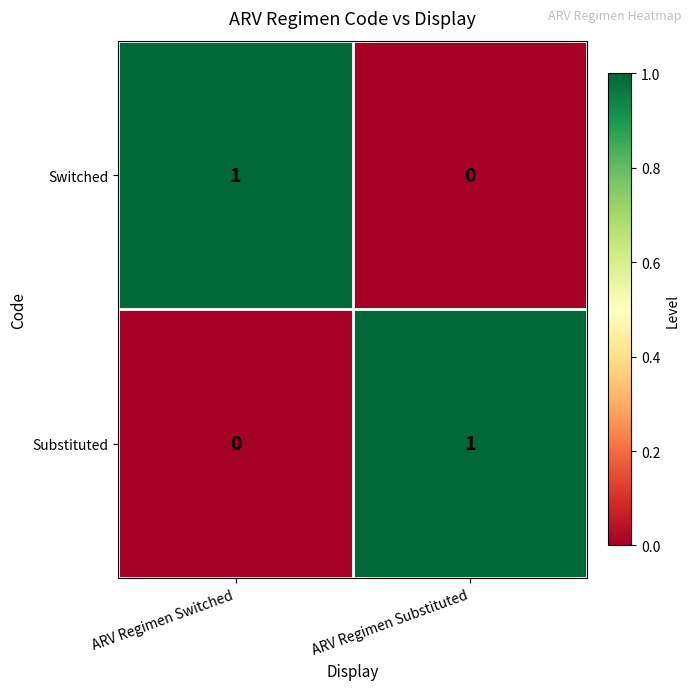

Is it true that Switched equals 1 at ARV Regimen Switched?

True